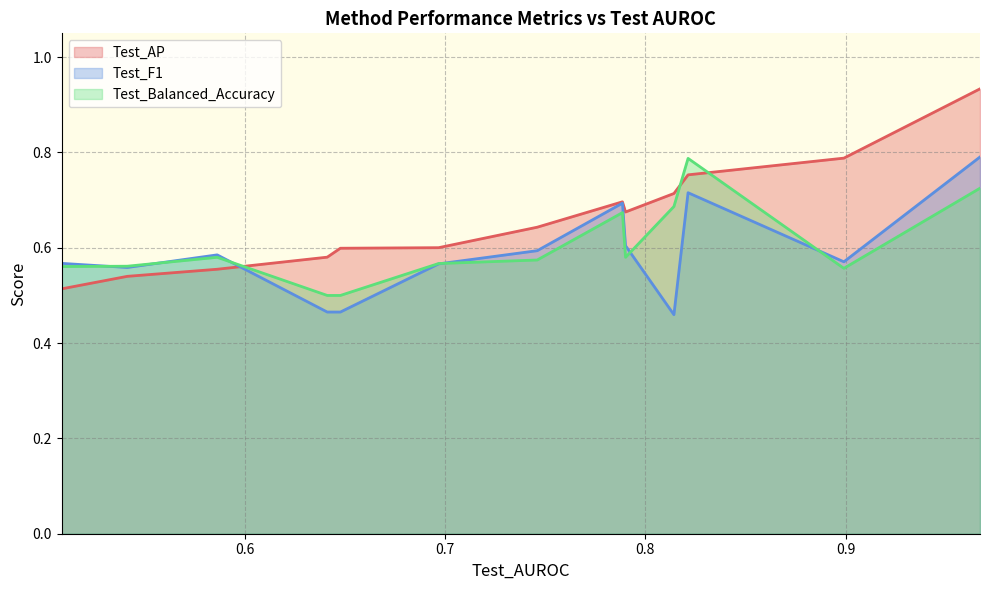

How many intersections are there between Test_AP and Test_Balanced_Accuracy?

3